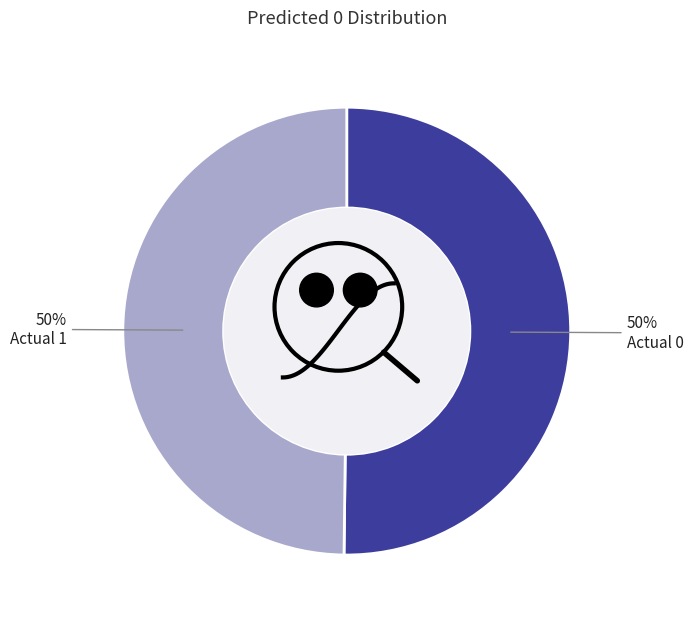

The Actual 0 slice represents 60% of the pie. True or false?

False